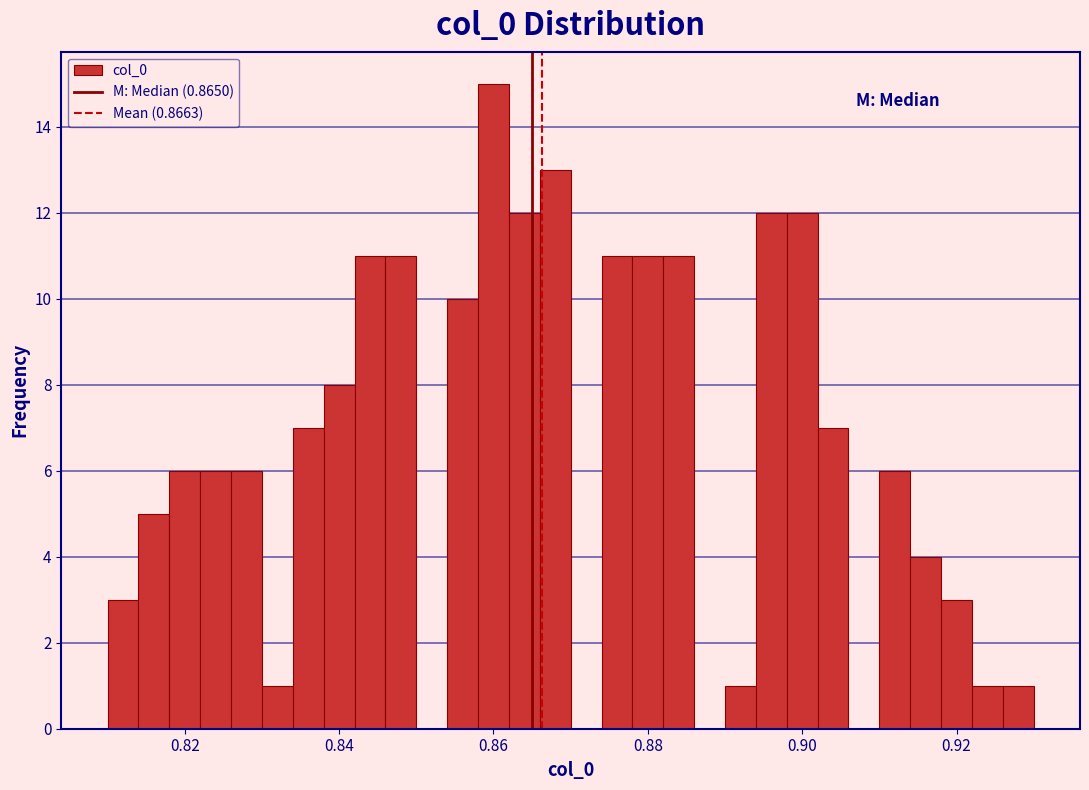

Read against the x-axis, roughly where is the centre of the tallest bar?

0.860